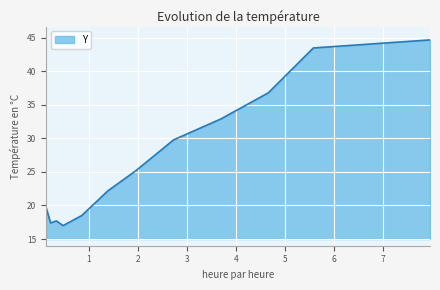

What is the minimum value shown in the chart?

17.0